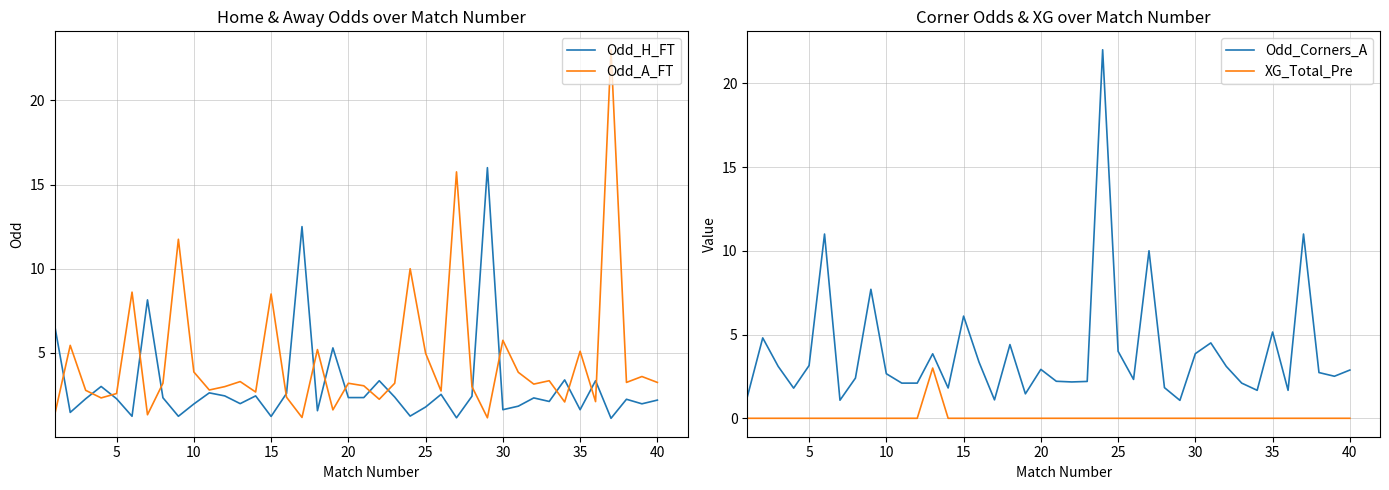

True or false: Odd_Corners_A and XG_Total_Pre intersect in this chart.

False